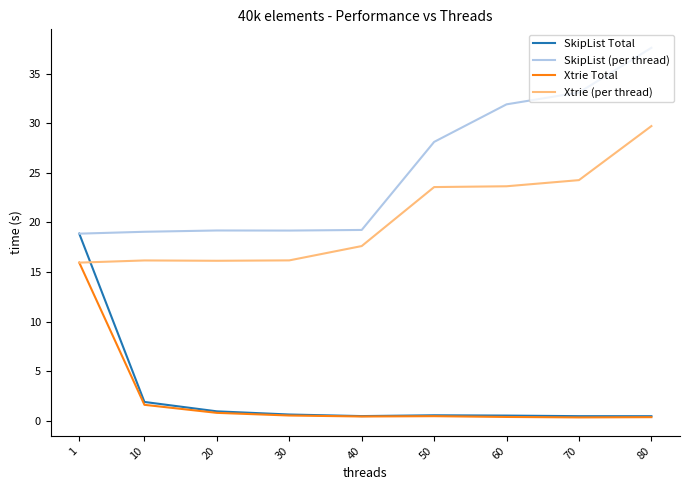

Is the value of SkipList (per thread) at 1 greater than the value of SkipList Total at 50?

Yes